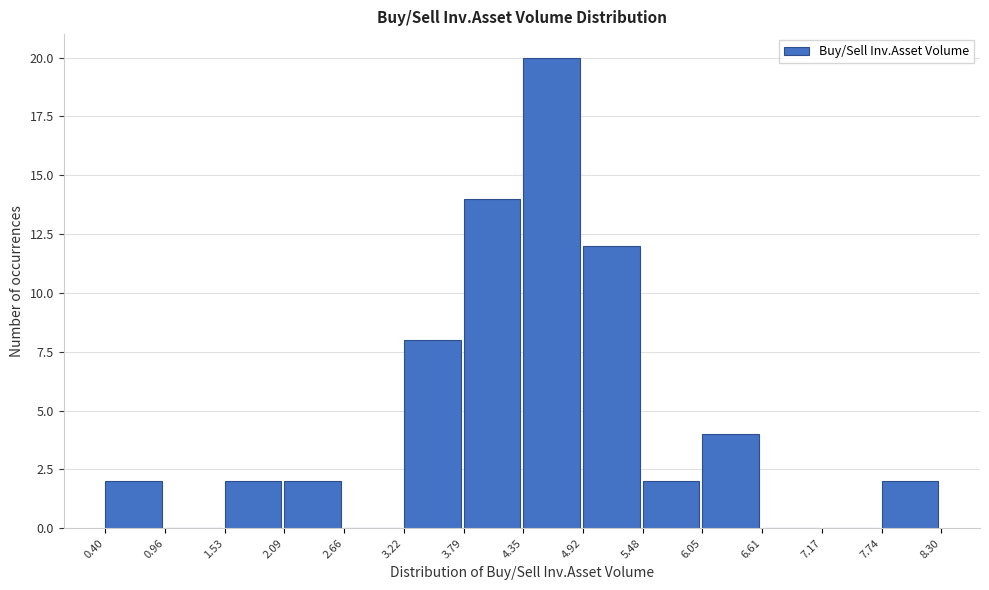

Which range on the x-axis has the tallest bar?

4.35 to 4.92